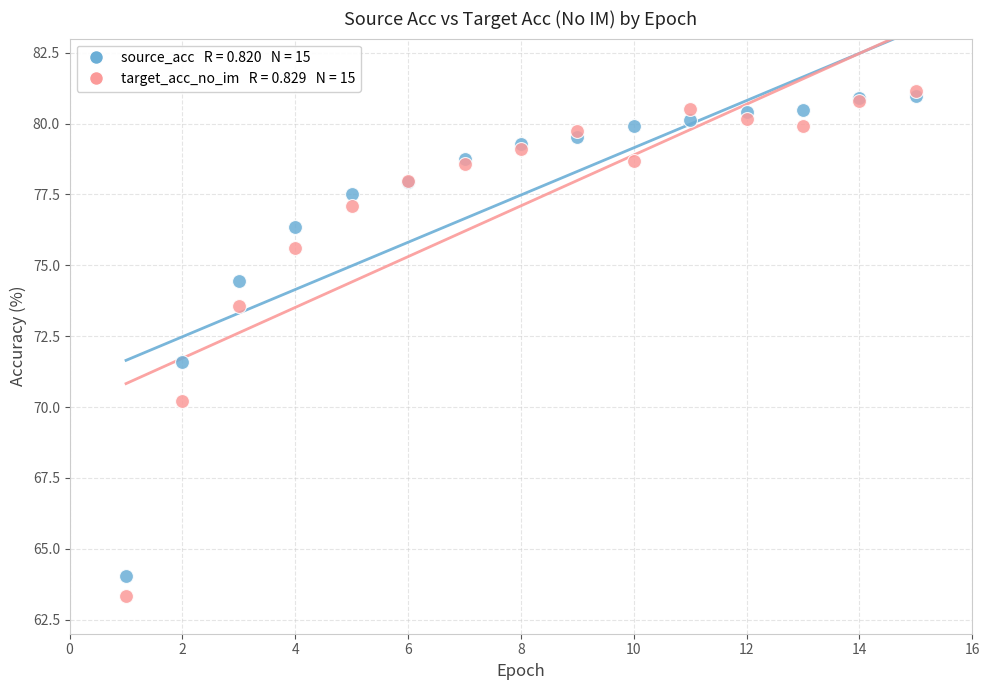

Across all series, what Y value is closest to 72?

71.6